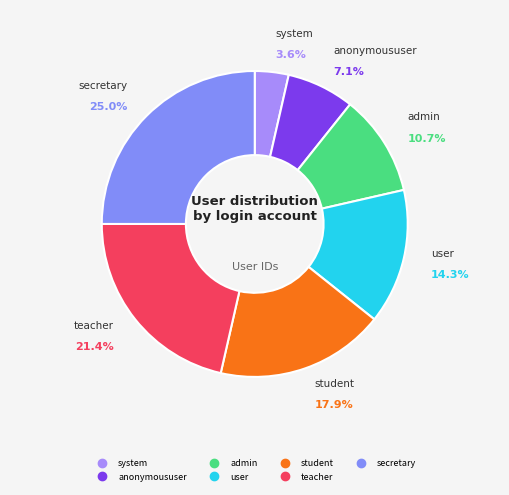

How many segments does this pie chart have?

7